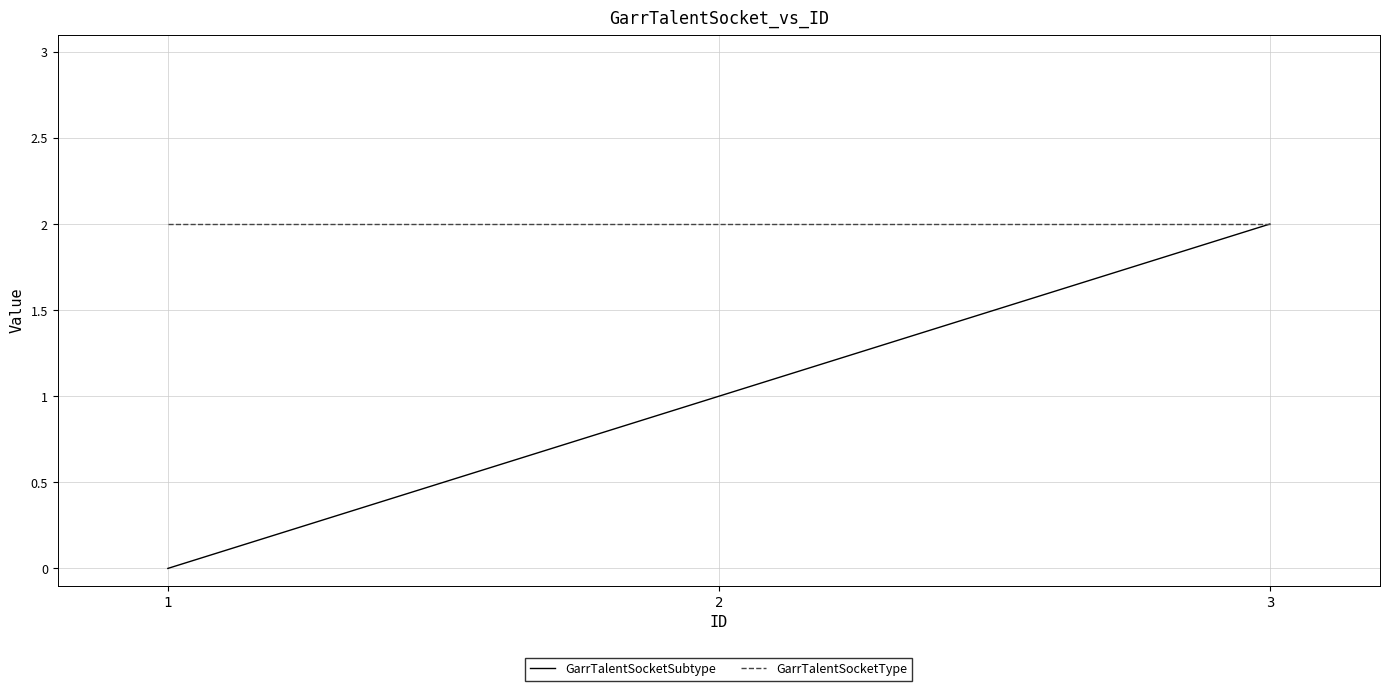

Which series has the largest total across all categories?

GarrTalentSocketType